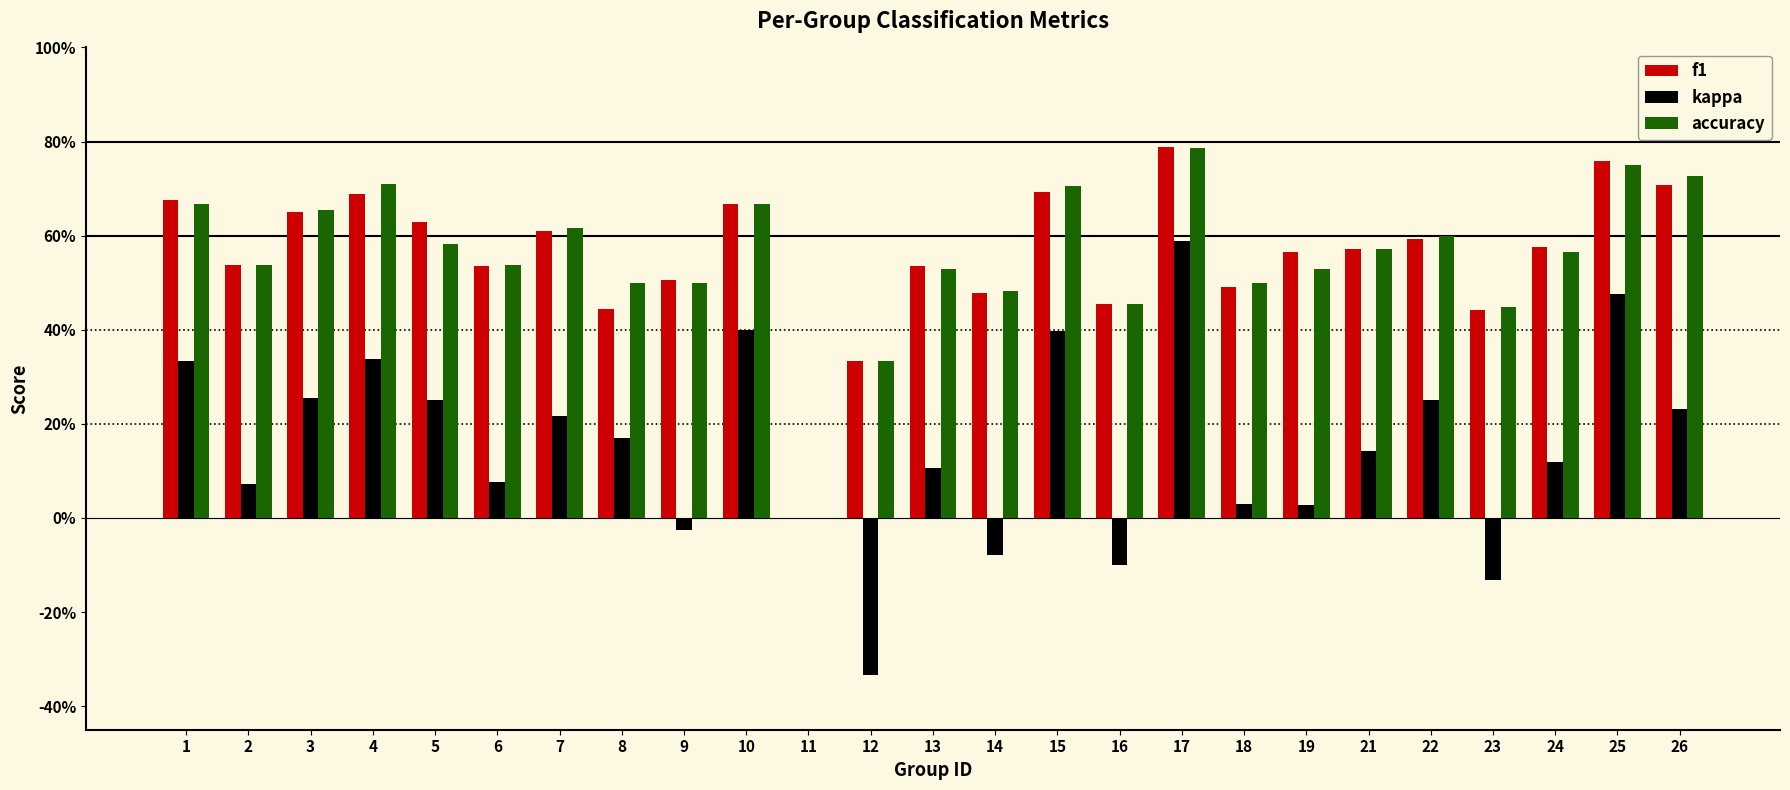

At which label does kappa first exceed 0?

1